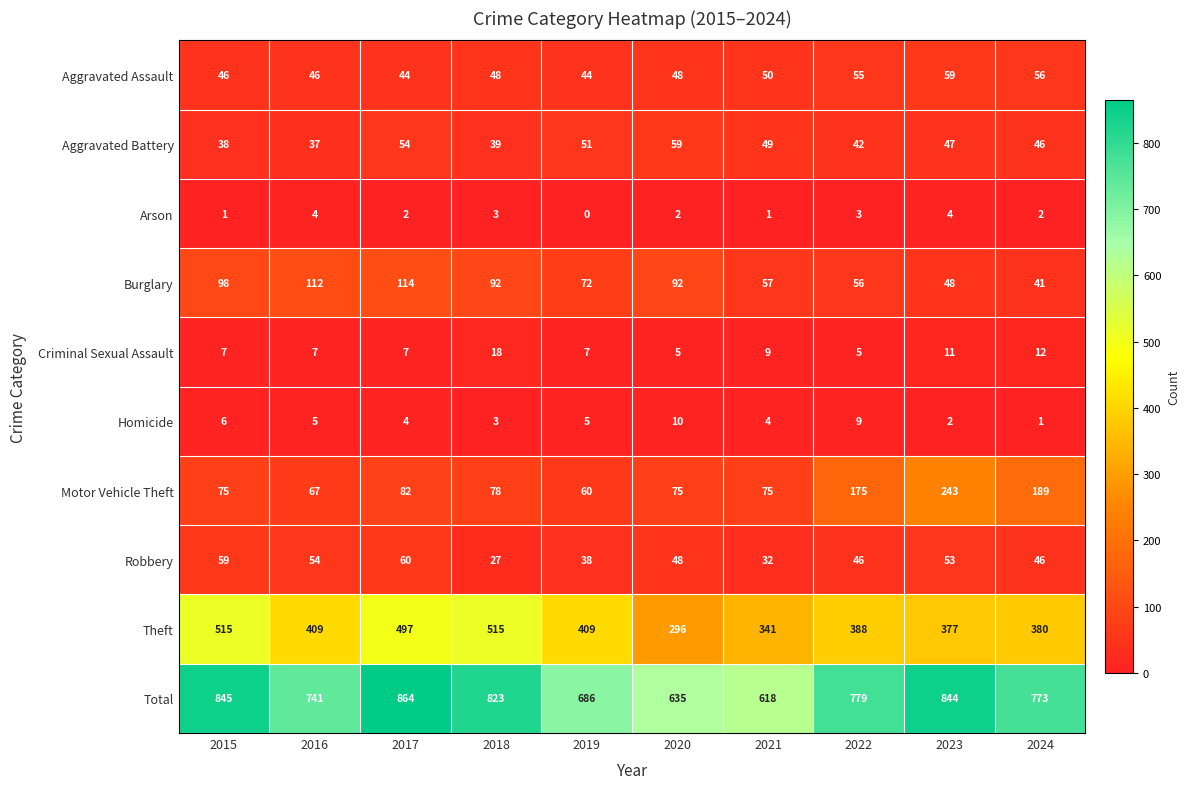

What is the difference between the Motor Vehicle Theft values at 2023 and 2020?

168